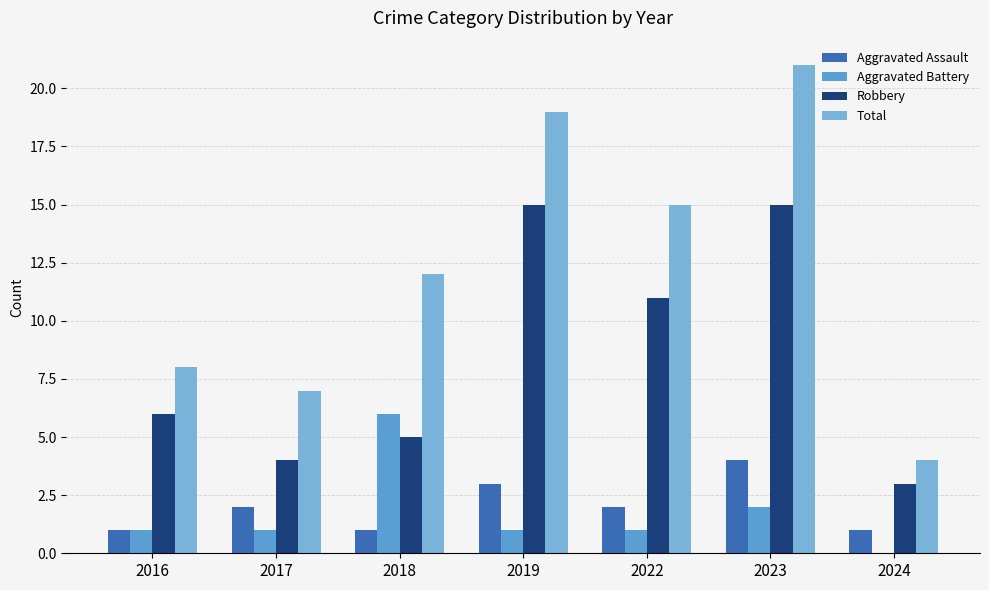

What are all the series names shown in the legend?

Aggravated Assault, Aggravated Battery, Robbery, Total